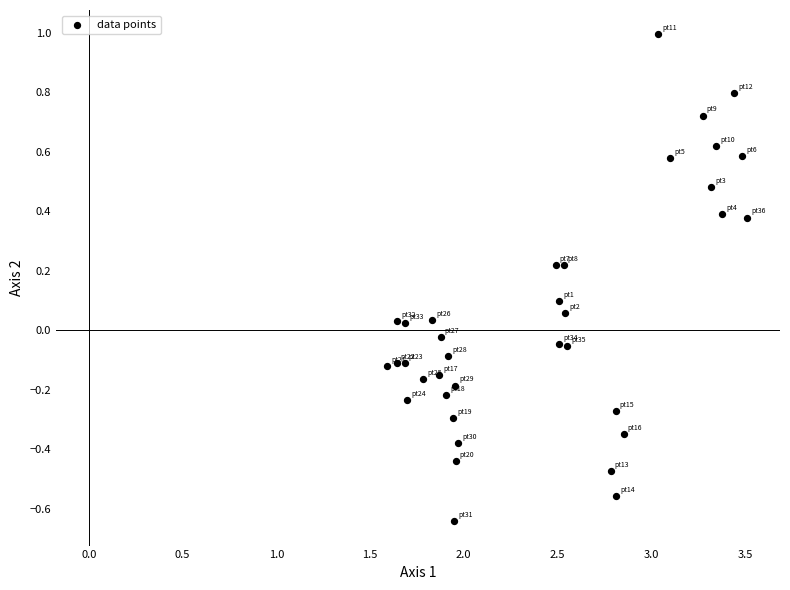

What is the range of X values (max minus min)?

1.9